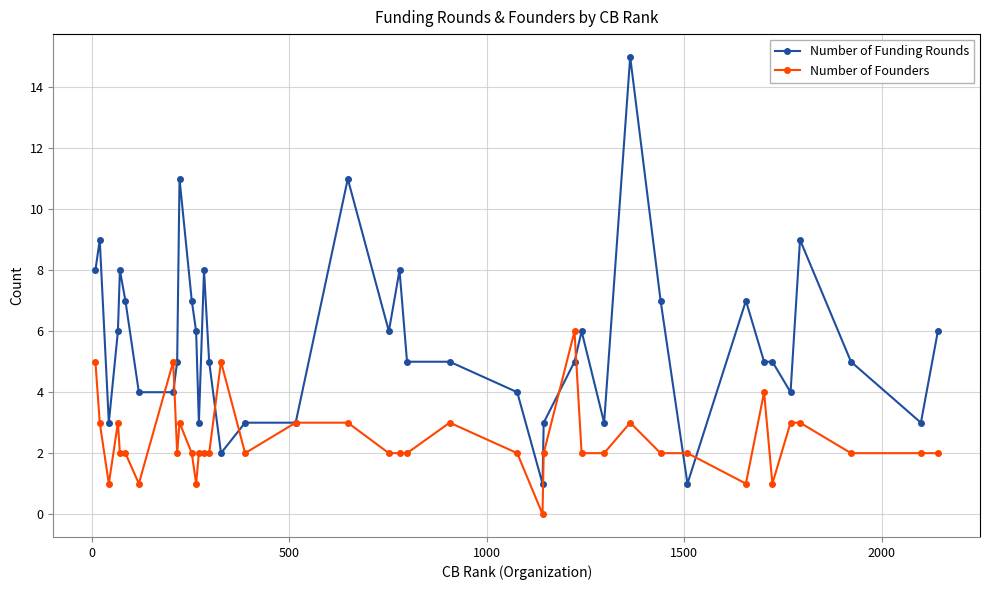

How many positive values does the Number of Founders series have?

39